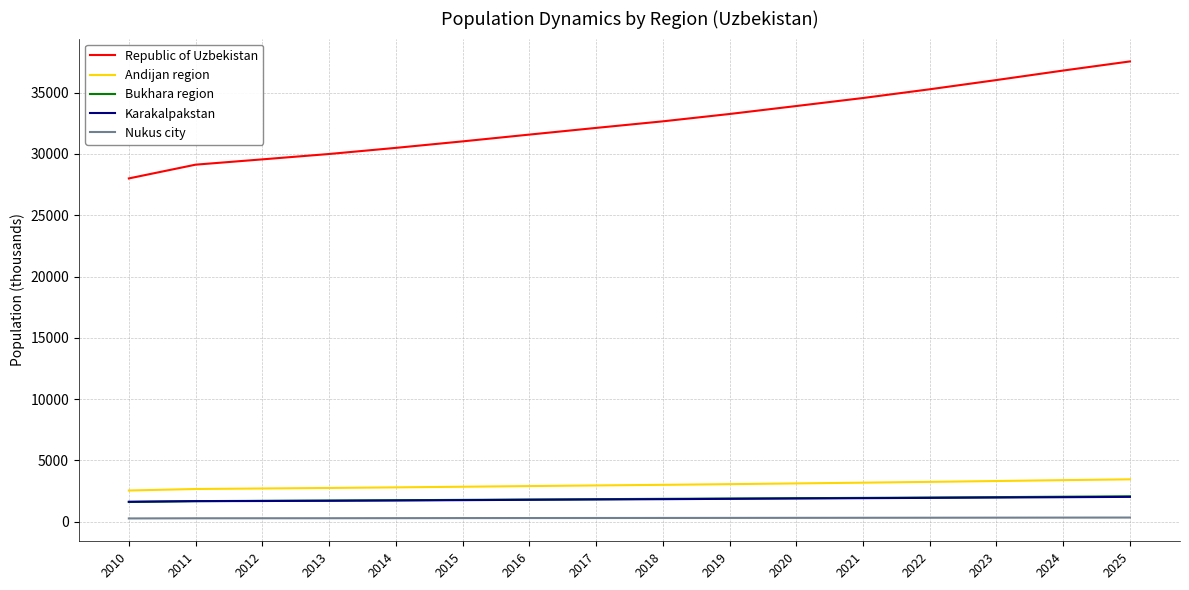

What are all the series names shown in the legend?

Republic of Uzbekistan, Andijan region, Bukhara region, Karakalpakstan, Nukus city